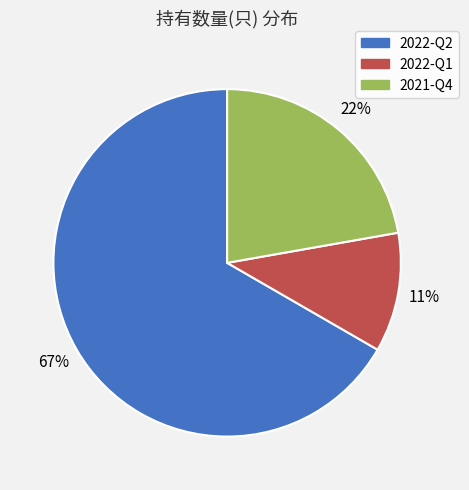

Which has a higher value, 2022-Q2 or 2021-Q4?

2022-Q2